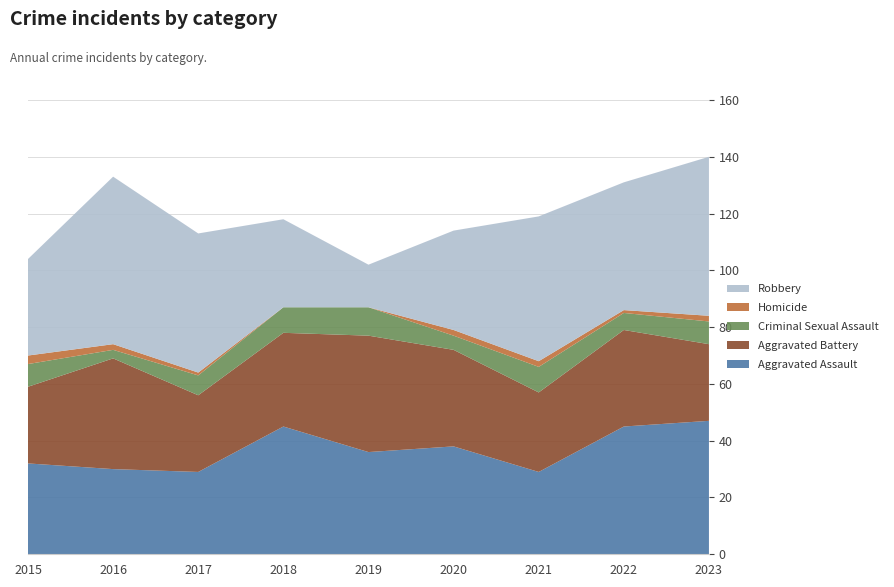

Reading left to right, transcribe all the data shown in this chart.

Aggravated Assault: 2015=32	2016=30	2017=29	2018=45	2019=36	2020=38	2021=29	2022=45	2023=47
Aggravated Battery: 2015=27	2016=39	2017=27	2018=33	2019=41	2020=34	2021=28	2022=34	2023=27
Criminal Sexual Assault: 2015=8	2016=3	2017=7	2018=9	2019=10	2020=5	2021=9	2022=6	2023=8
Homicide: 2015=3	2016=2	2017=1	2018=0	2019=0	2020=2	2021=2	2022=1	2023=2
Robbery: 2015=34	2016=59	2017=49	2018=31	2019=15	2020=35	2021=51	2022=45	2023=56